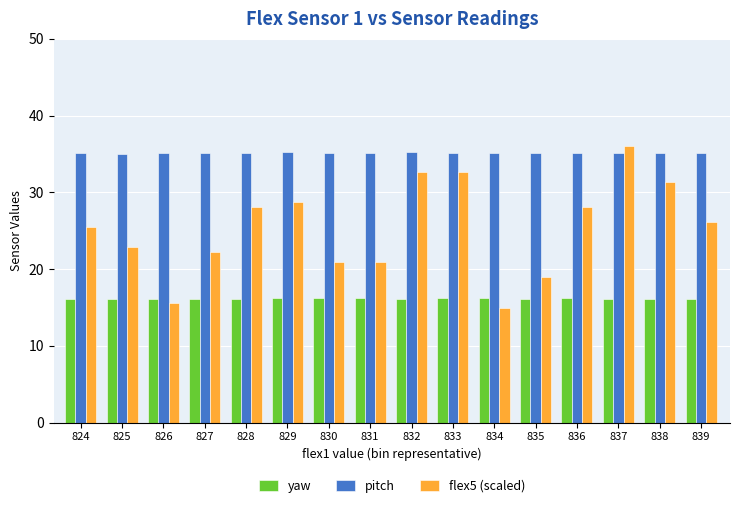

Rank the series at 831 from lowest to highest value.

yaw, flex5 (scaled), pitch